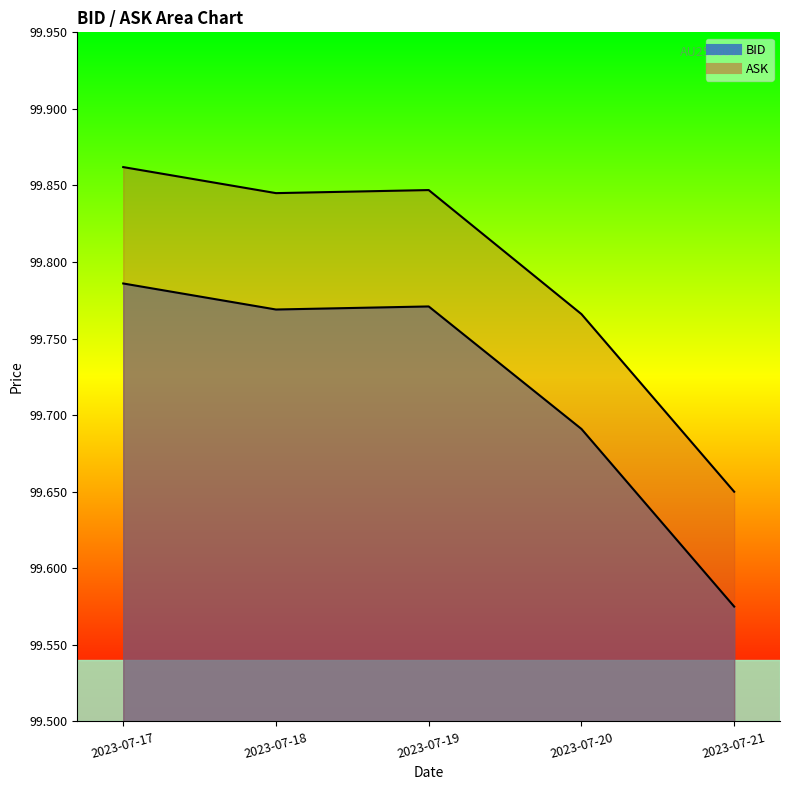

Reading left to right, list all the values displayed in this chart.

BID: 99.8	99.8	99.8	99.7	99.6
ASK: 99.9	99.8	99.8	99.8	99.7